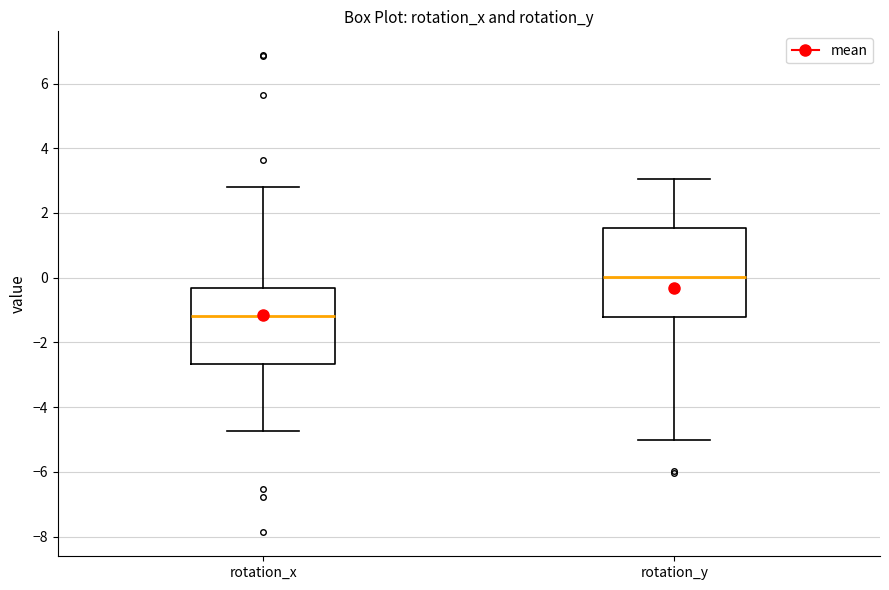

Reading left to right, read every box against the y-axis: the position of its median line, the range the box covers, and the ends of its whiskers. The values are not printed on the chart, so give them approximately, as read against the axis.

rotation_x: median -1.2, box -2.6 to -0.4, whiskers -4.8 to 2.8
rotation_y: median 0.0, box -1.2 to 1.6, whiskers -5.0 to 3.0